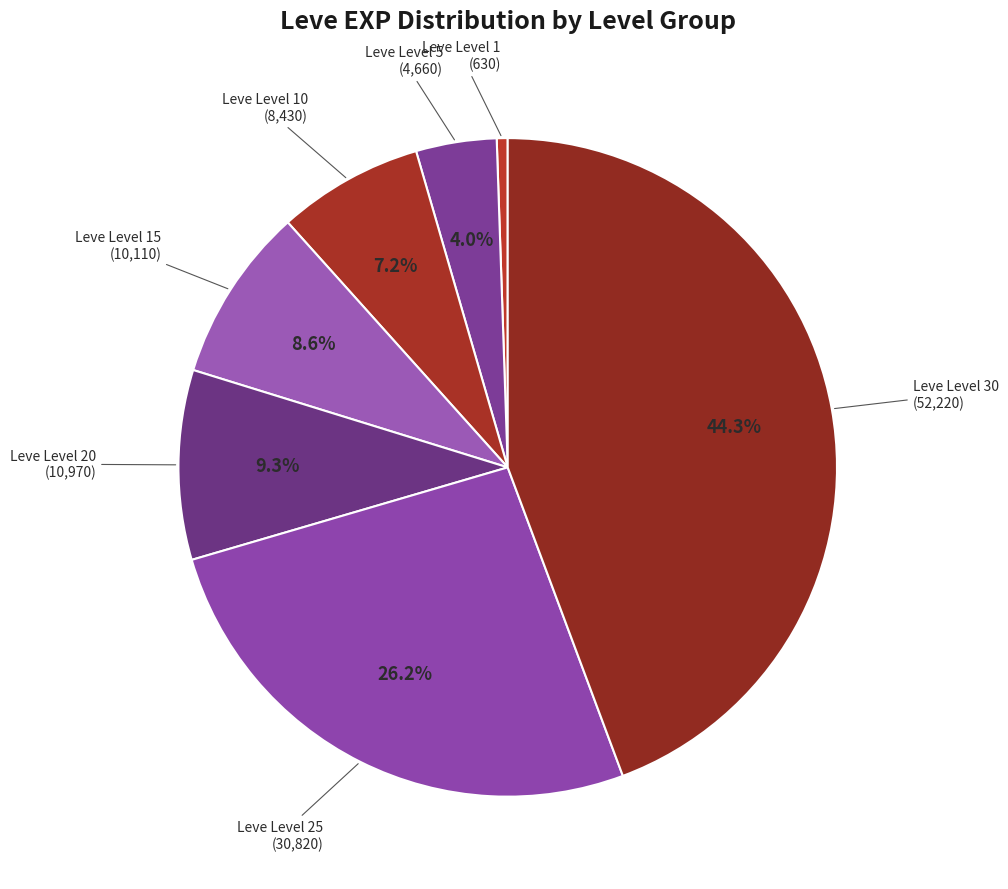

How many slices are in this pie chart?

7